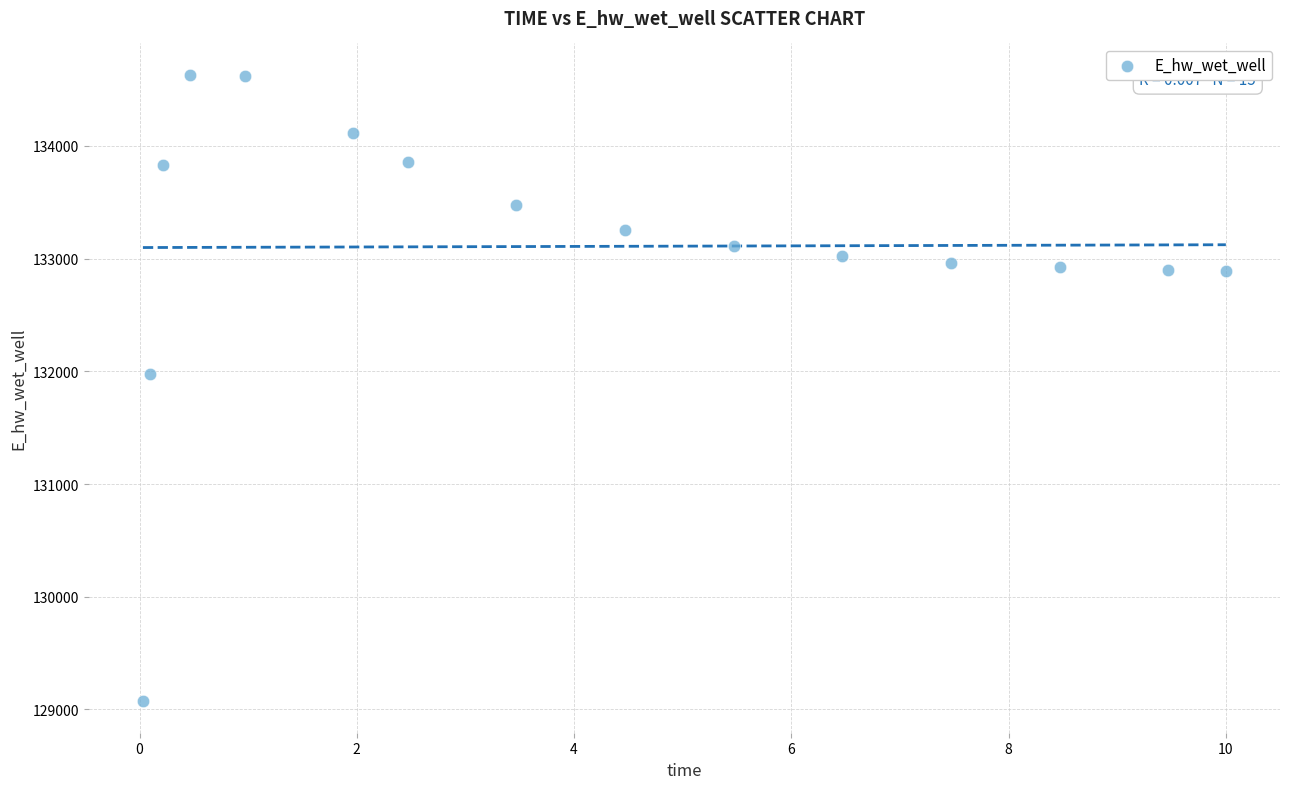

What Y value in the scatter plot is closest to 131851?

131971.9